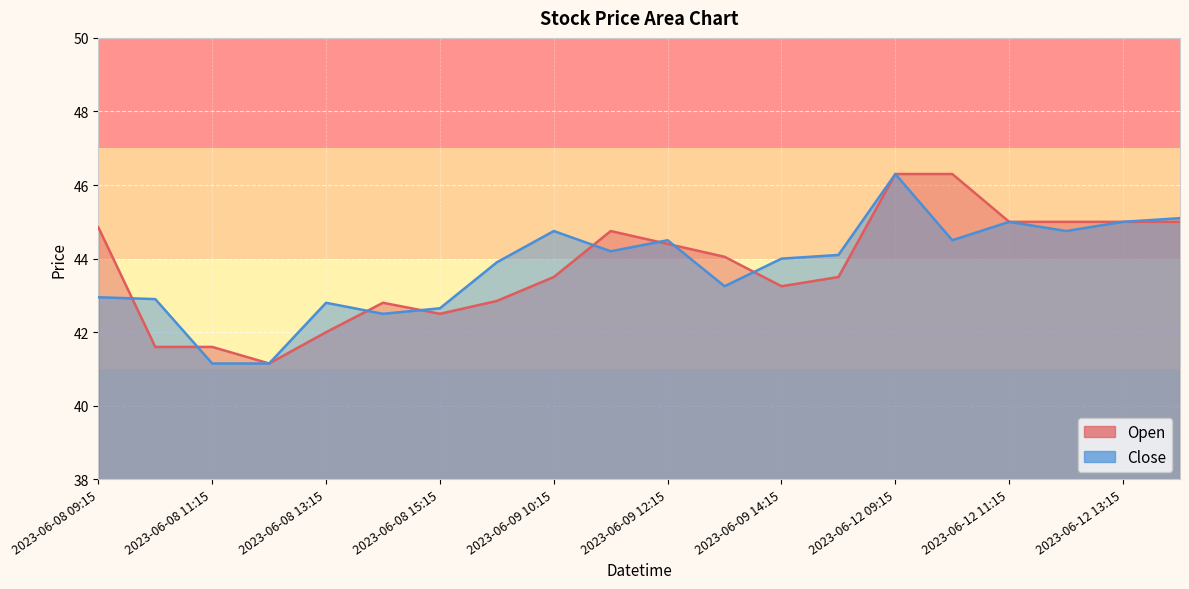

Reading right to left, transcribe all the data shown in this chart.

Open: 2023-06-12 14:15=45.0	2023-06-12 13:15=45.0	2023-06-12 12:15=45.0	2023-06-12 11:15=45.0	2023-06-12 10:15=46.3	2023-06-12 09:15=46.3	2023-06-09 15:15=43.5	2023-06-09 14:15=43.2	2023-06-09 13:15=44.0	2023-06-09 12:15=44.4	2023-06-09 11:15=44.8	2023-06-09 10:15=43.5	2023-06-09 09:15=42.8	2023-06-08 15:15=42.5	2023-06-08 14:15=42.8	2023-06-08 13:15=42.0	2023-06-08 12:15=41.2	2023-06-08 11:15=41.6	2023-06-08 10:15=41.6	2023-06-08 09:15=44.8
Close: 2023-06-12 14:15=45.1	2023-06-12 13:15=45.0	2023-06-12 12:15=44.8	2023-06-12 11:15=45.0	2023-06-12 10:15=44.5	2023-06-12 09:15=46.3	2023-06-09 15:15=44.1	2023-06-09 14:15=44.0	2023-06-09 13:15=43.2	2023-06-09 12:15=44.5	2023-06-09 11:15=44.2	2023-06-09 10:15=44.8	2023-06-09 09:15=43.9	2023-06-08 15:15=42.7	2023-06-08 14:15=42.5	2023-06-08 13:15=42.8	2023-06-08 12:15=41.2	2023-06-08 11:15=41.2	2023-06-08 10:15=42.9	2023-06-08 09:15=43.0